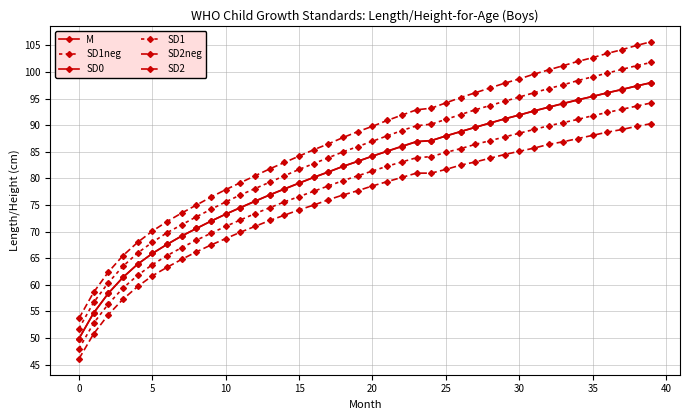

True or false: SD2neg has more than 2 points higher than both neighbors.

False